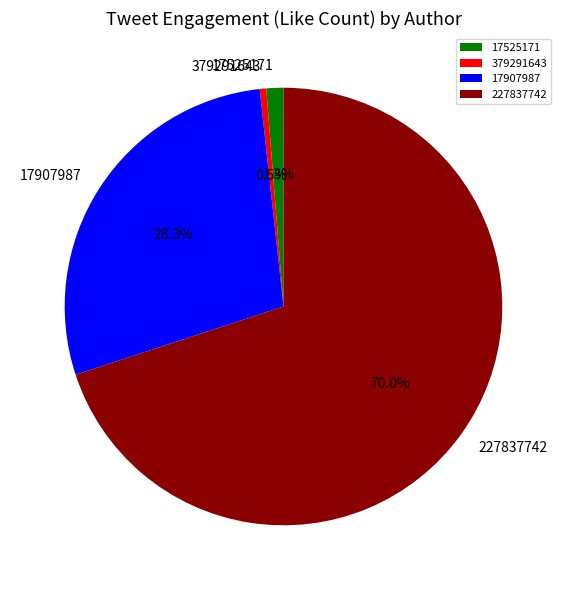

Does 227837742 account for over 50% of the chart?

Yes